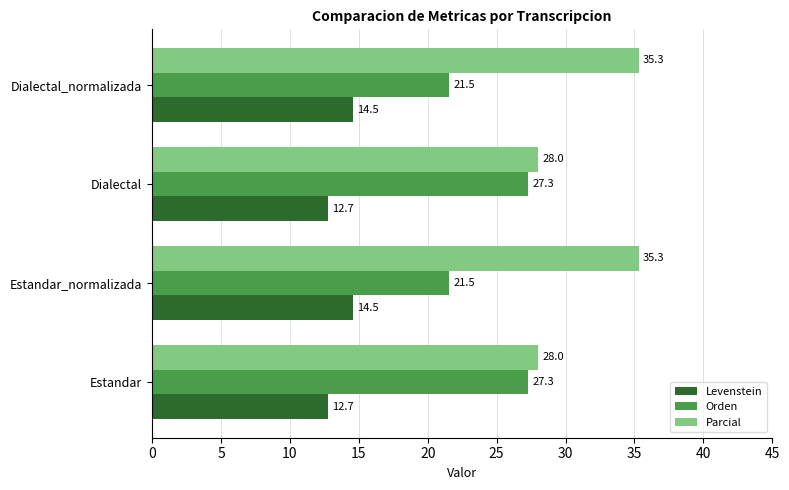

What is the greatest value displayed?

35.3